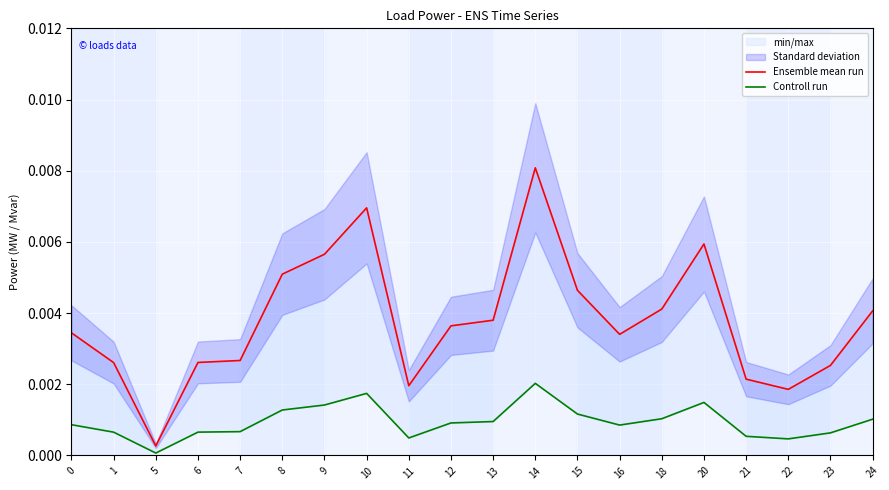

The value of Ensemble mean run at 24 is 0.0. True or false?

True